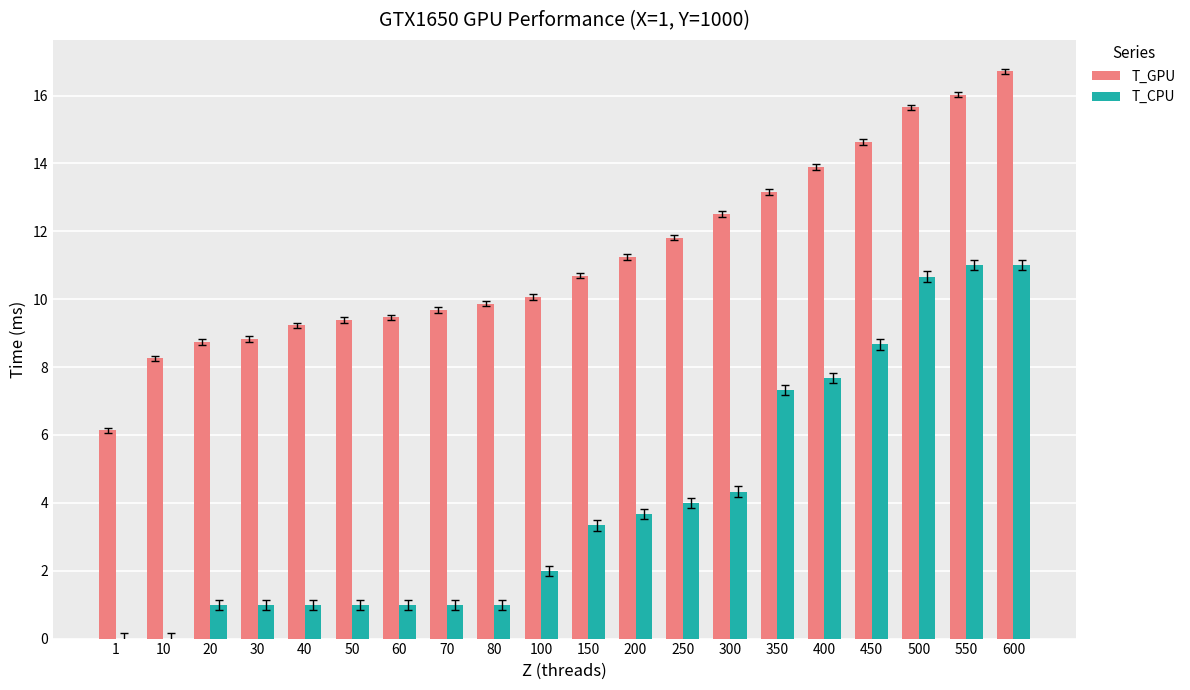

What value does the T_CPU series have at 400?

7.7